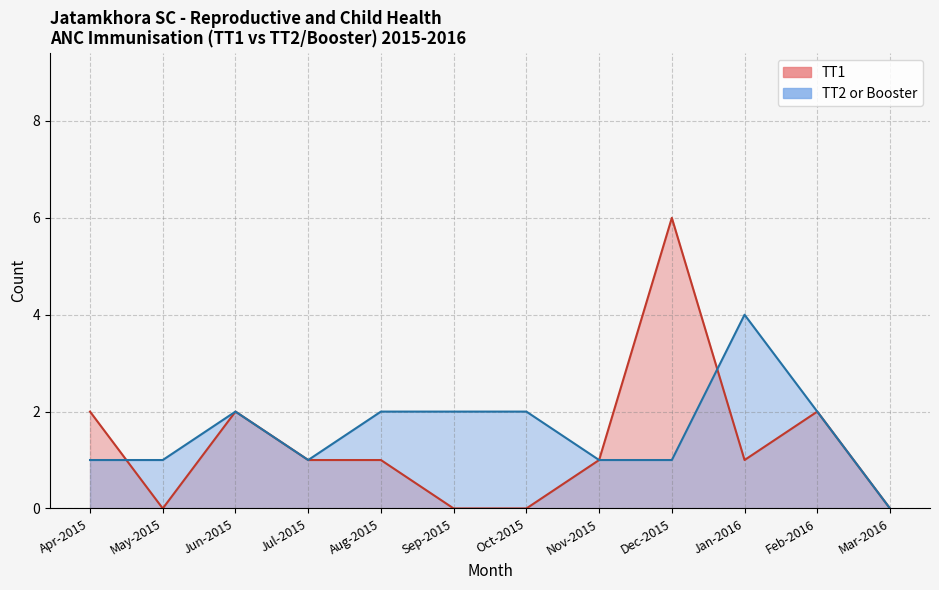

Is it true that TT1 equals 2 at Dec-2015?

False